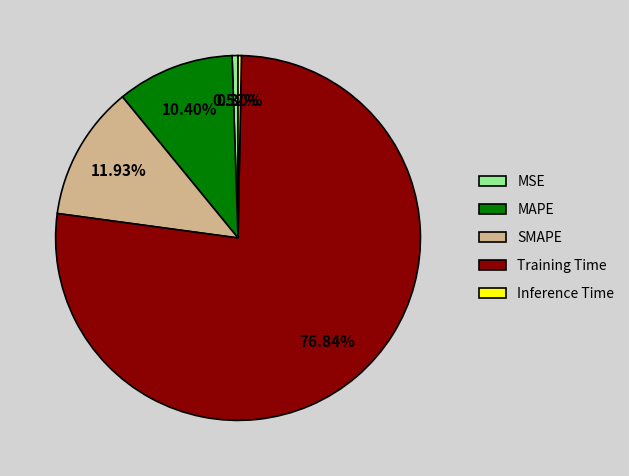

What is the largest slice in the pie chart?

Training Time